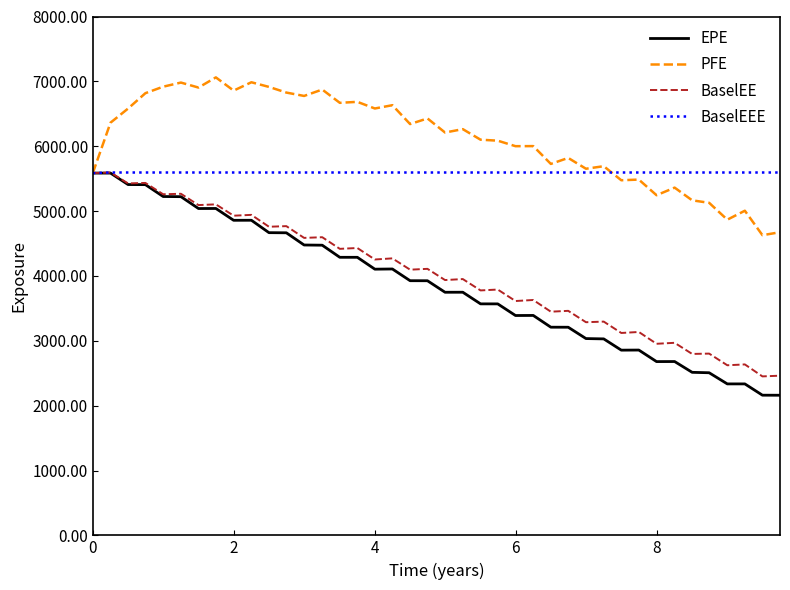

Which series has the largest total across all categories?

PFE